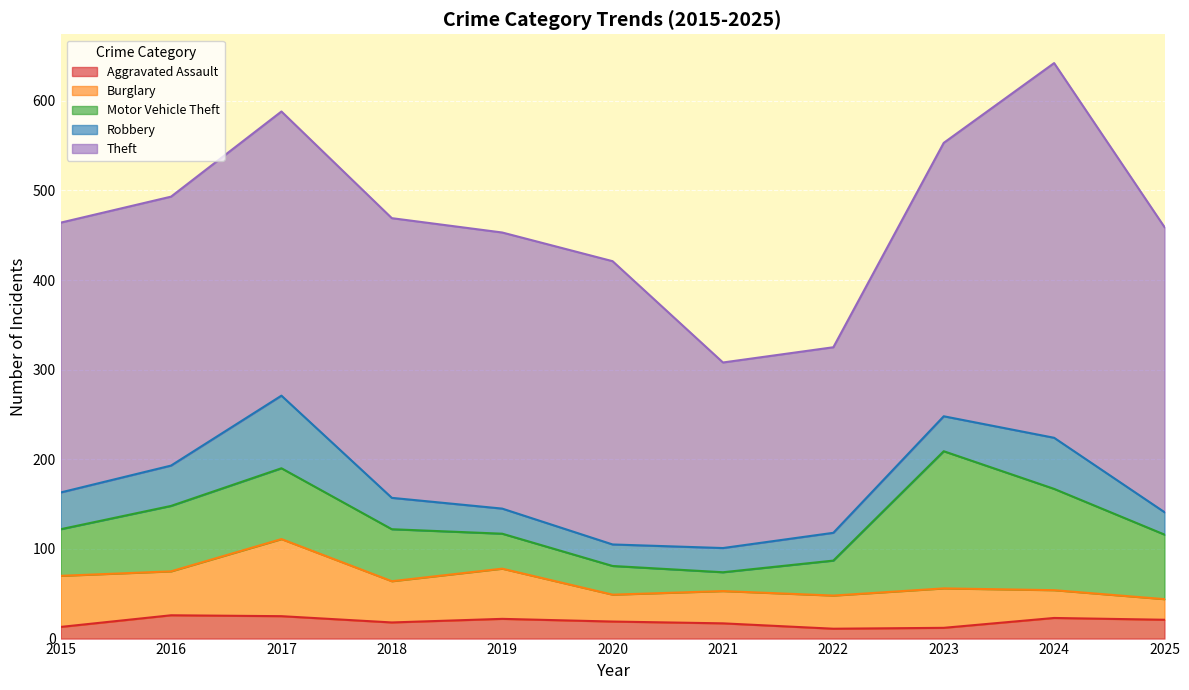

Where is the first local minimum for Burglary?

2016